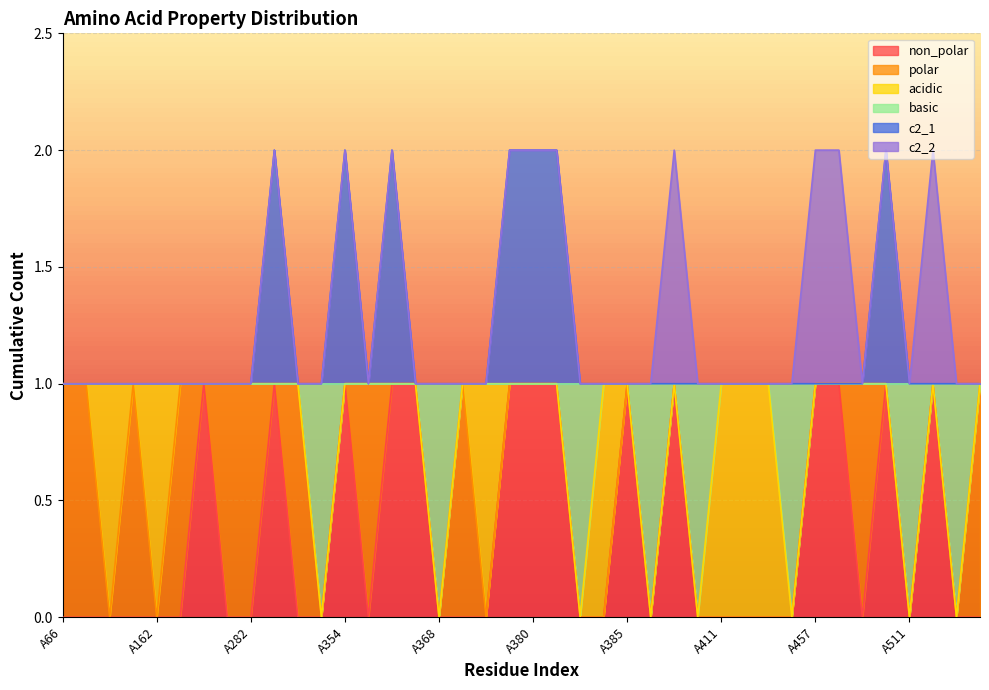

What is the value of the basic point at the 27th from the left?

1